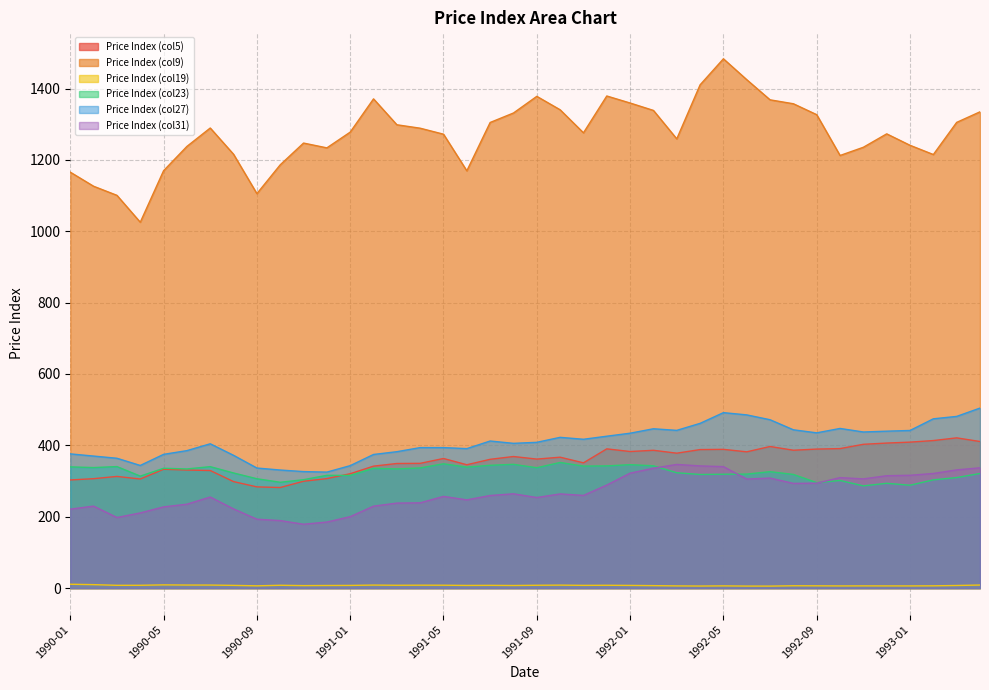

What value does the Price Index (col27) series have at 1991-03?

382.3